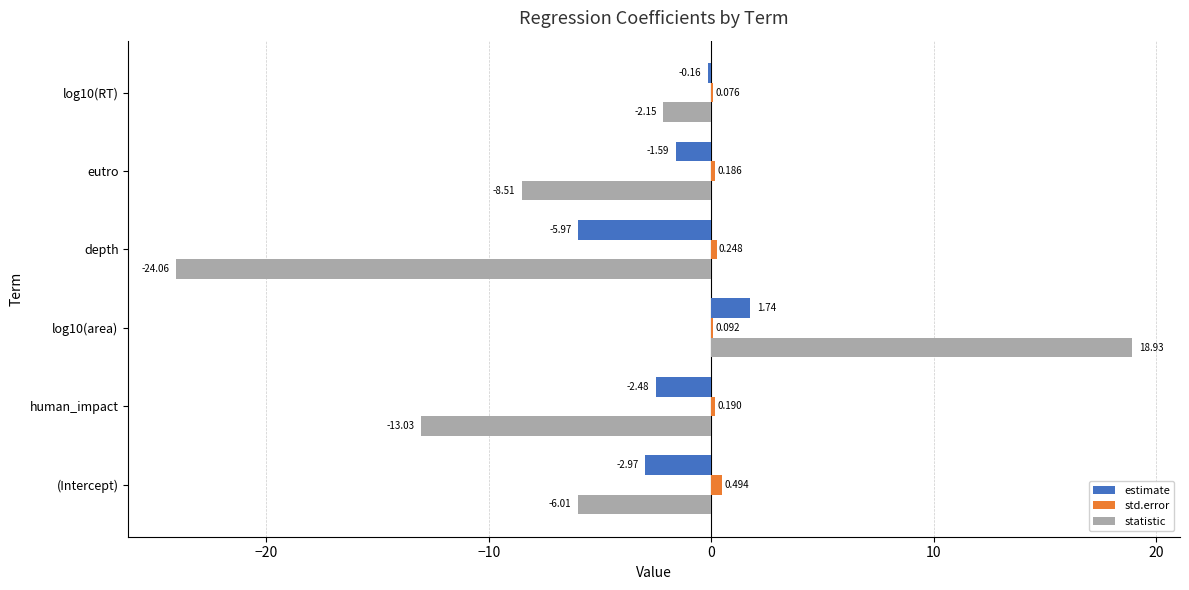

Is the value of statistic at log10(area) greater than the value of std.error at eutro?

Yes